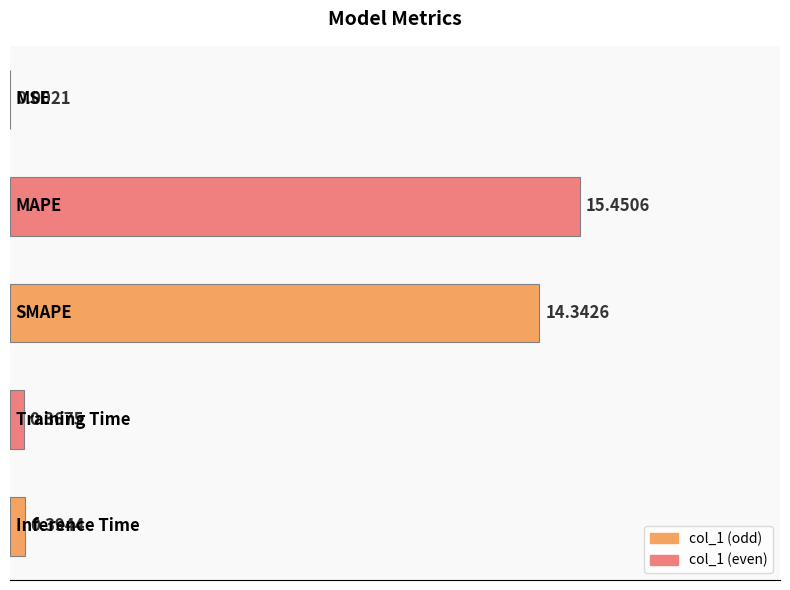

How many data points does each series have?

5